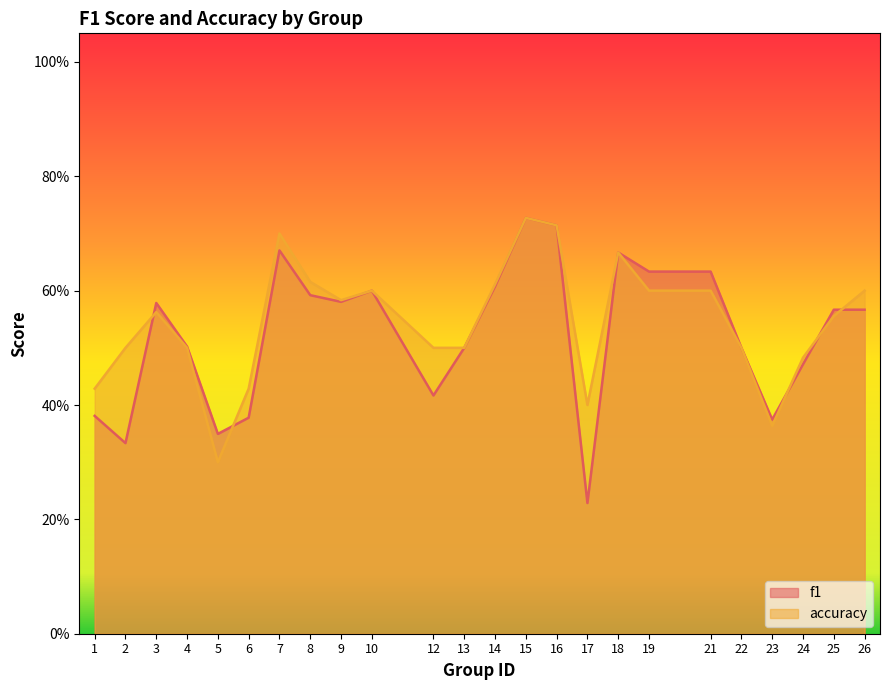

True or false: accuracy and f1 intersect in this chart.

True